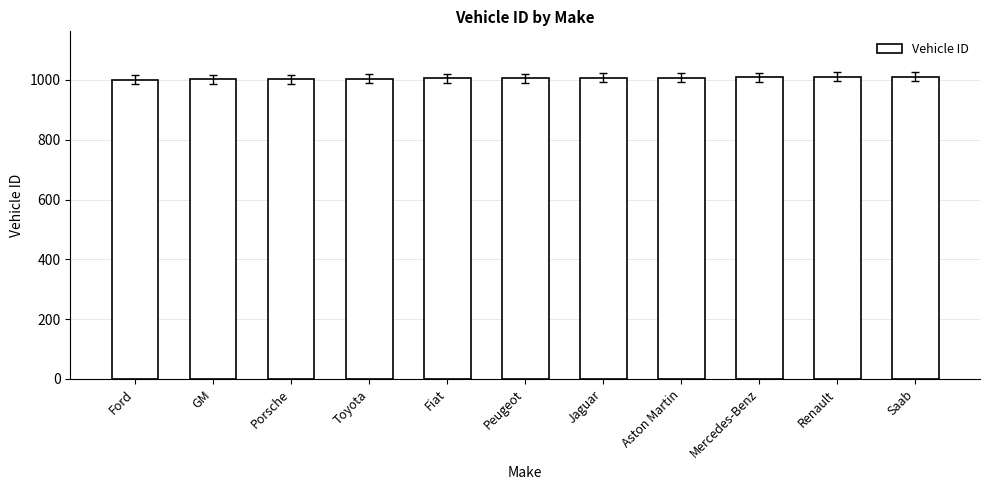

What is the ratio of the value at Mercedes-Benz to the value at Jaguar?

1.0